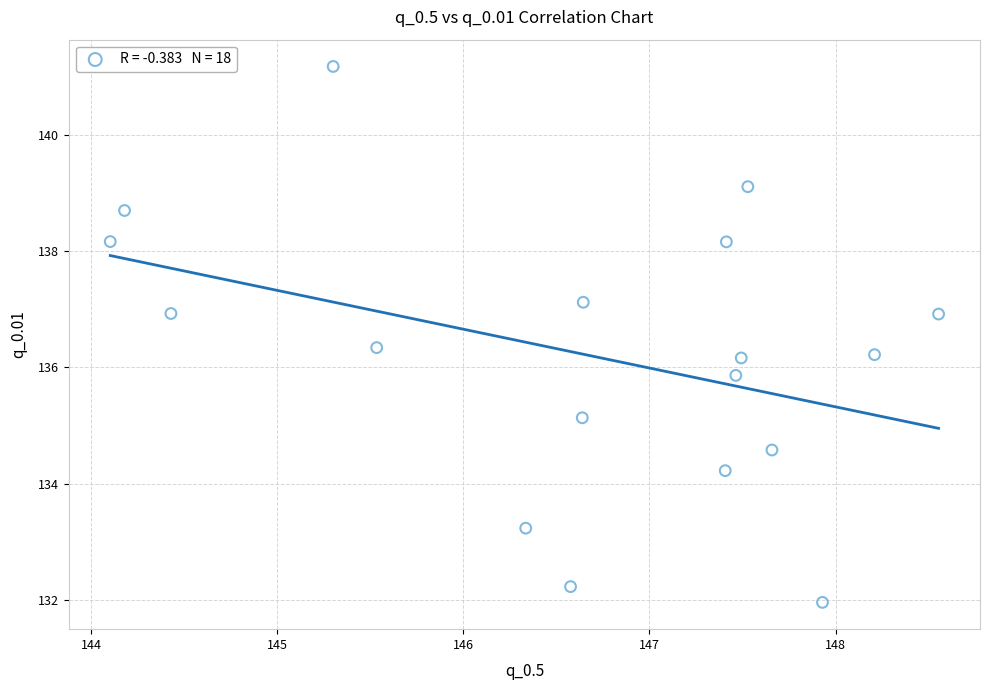

What is the range of Y values (max minus min)?

9.2